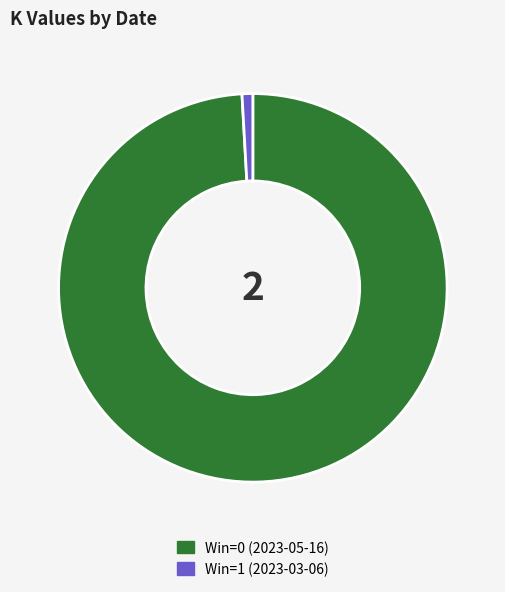

Which category accounts for the majority?

Win=0 (2023-05-16)